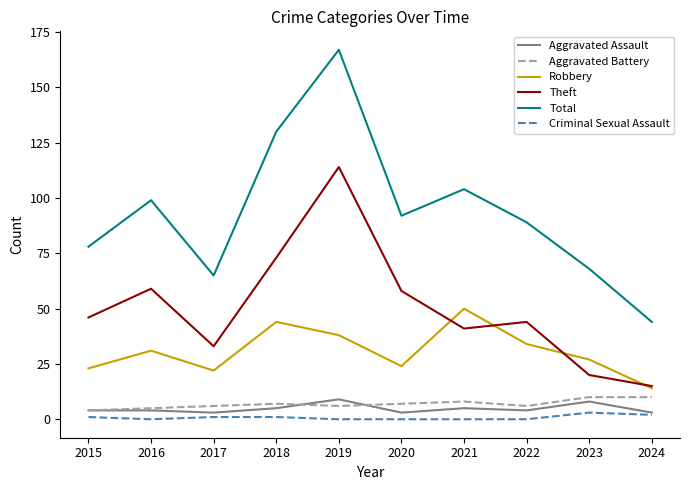

The value of Total at 2023 is 68. True or false?

True